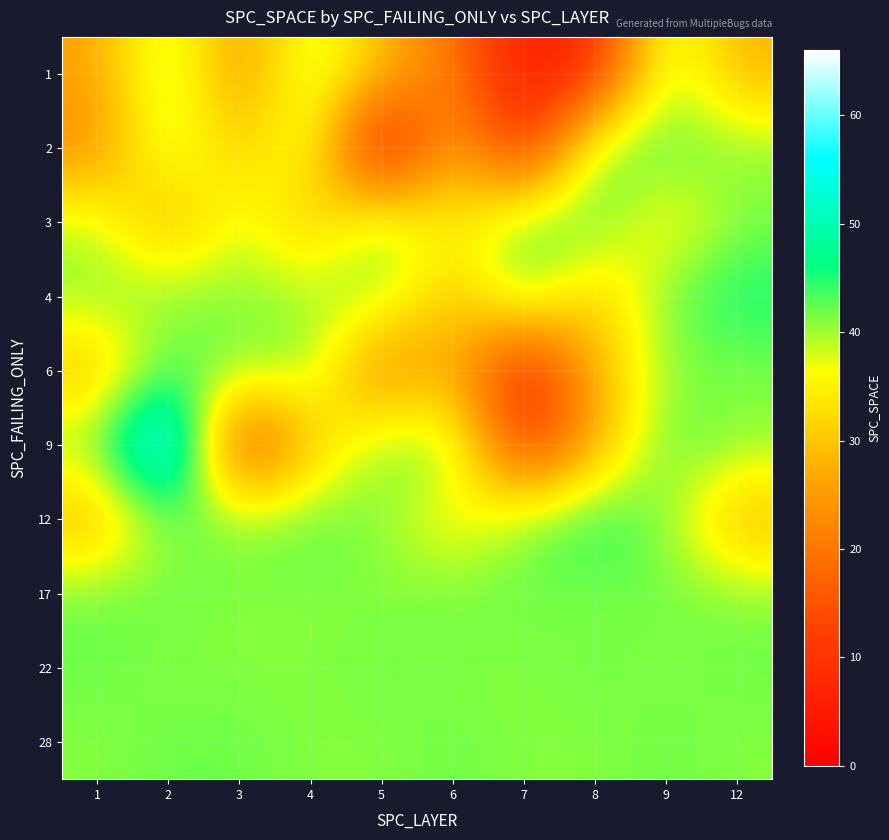

Which has a higher value, 4 or 7?

4